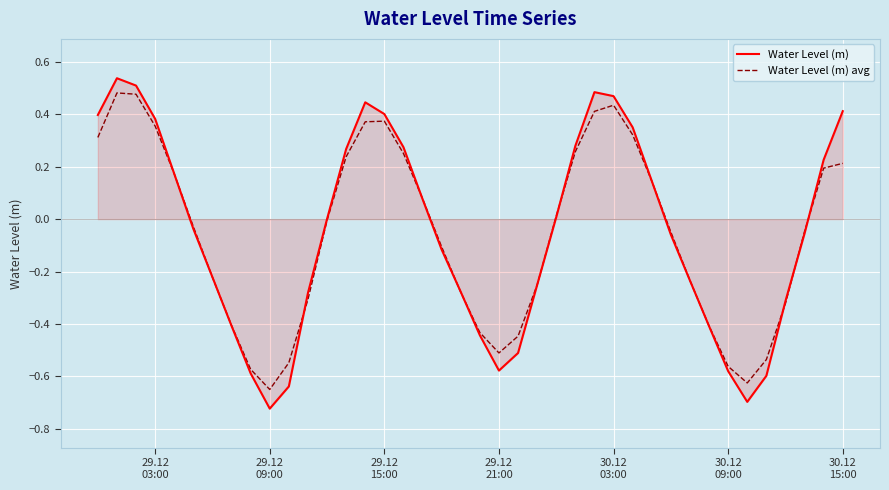

Is this an area chart (filled region under the line)?

Yes